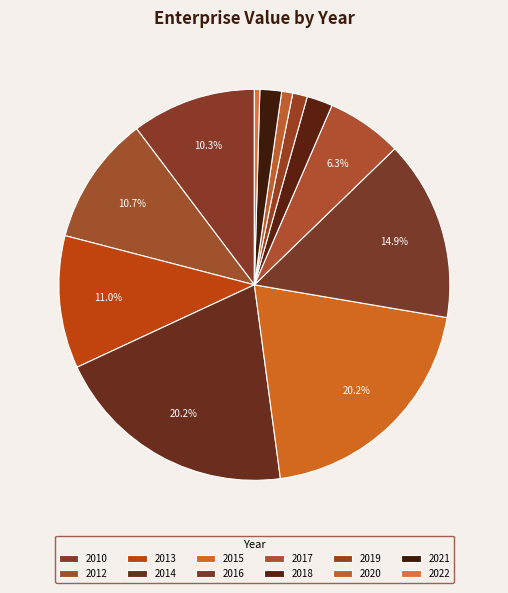

To the nearest percent, what percentage of the pie is 2014?

20%